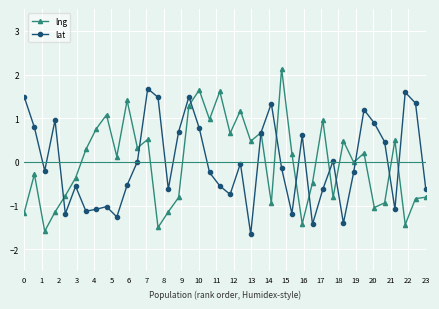

List the series in order of their peak value, lowest first.

lat, lng